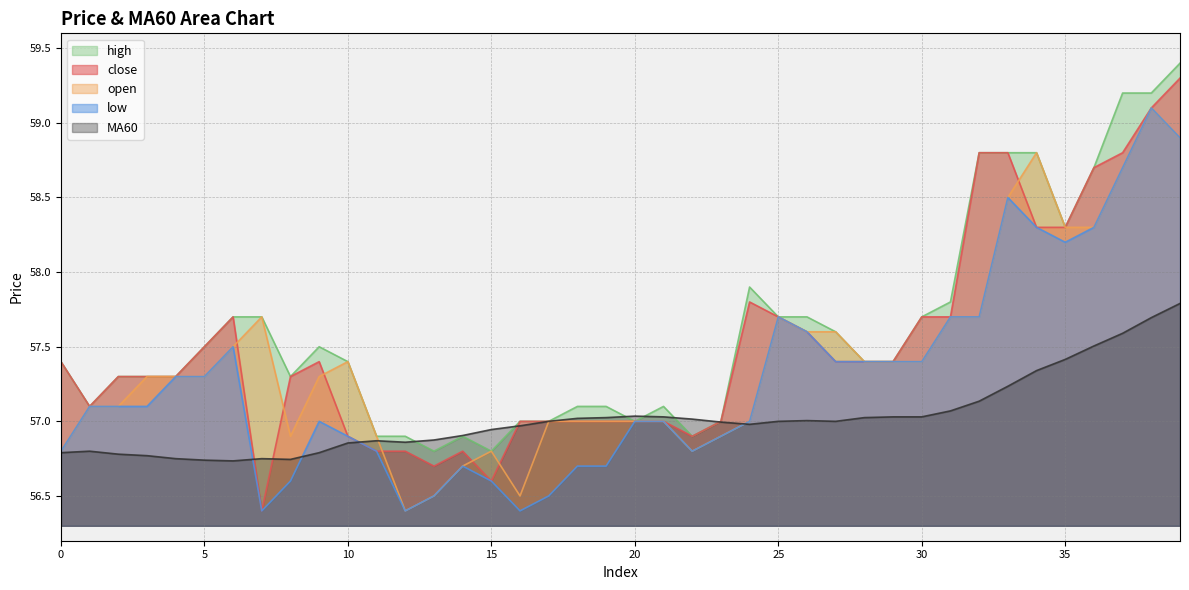

What are all the series names shown in the legend?

high, close, open, low, MA60